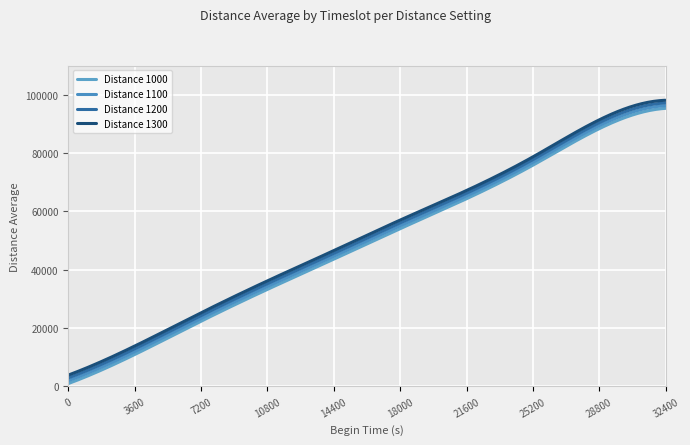

List the series in order of their overall mean, lowest first.

Distance 1000, Distance 1100, Distance 1200, Distance 1300